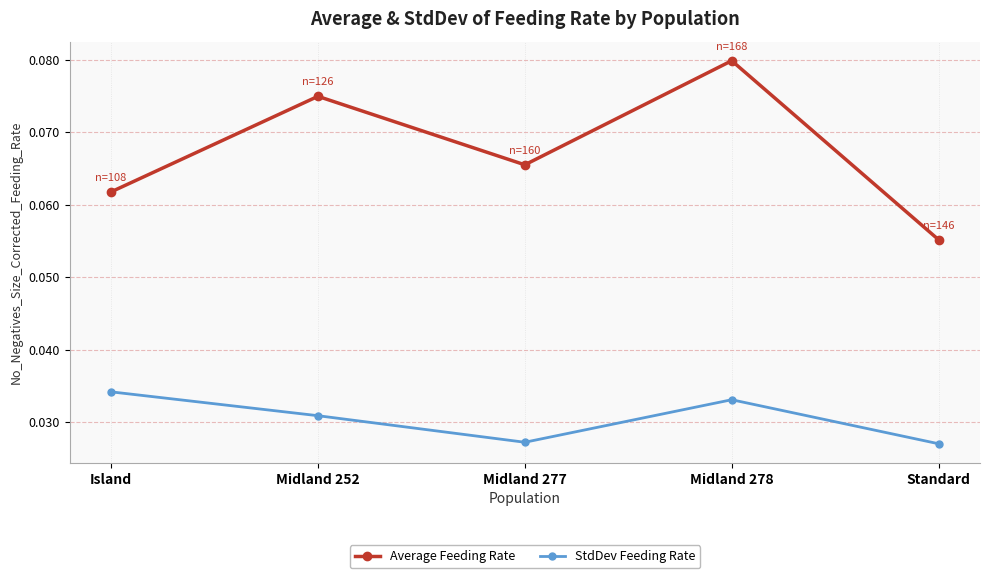

Which series has the largest range (max minus min)?

Average Feeding Rate